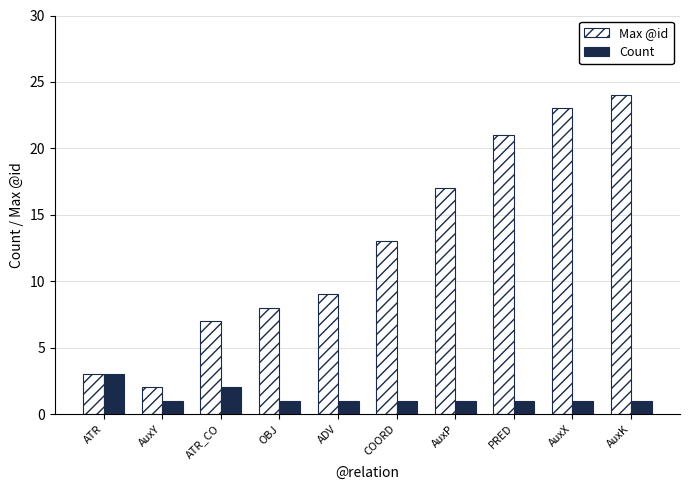

Reading right to left, list all the values displayed in this chart.

Max @id: AuxK=24	AuxX=23	PRED=21	AuxP=17	COORD=13	ADV=9	OBJ=8	ATR_CO=7	AuxY=2	ATR=3
Count: AuxK=1	AuxX=1	PRED=1	AuxP=1	COORD=1	ADV=1	OBJ=1	ATR_CO=2	AuxY=1	ATR=3